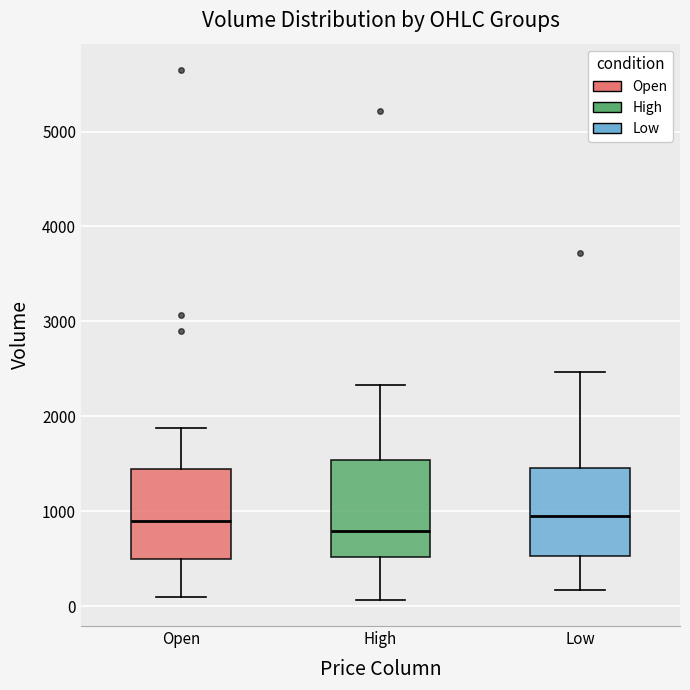

Reading left to right, transcribe this box plot: for each box, give where its median line is, the range the box spans, and where its two whiskers end, as read against the y-axis. The values are not printed on the chart, so give them approximately, as read against the axis.

Open: median 900, box 500 to 1400, whiskers 100 to 1900
High: median 800, box 500 to 1500, whiskers 100 to 2300
Low: median 1000, box 500 to 1500, whiskers 200 to 2500